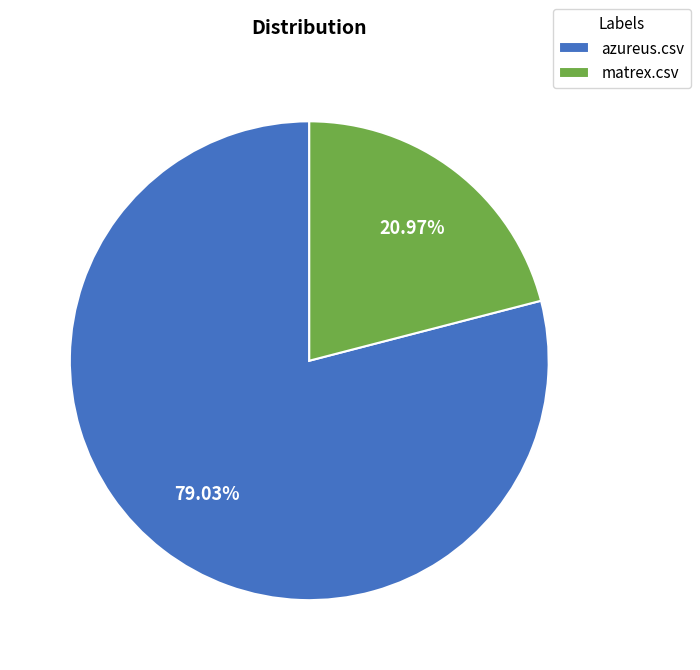

The azureus.csv slice represents 88% of the pie. True or false?

False